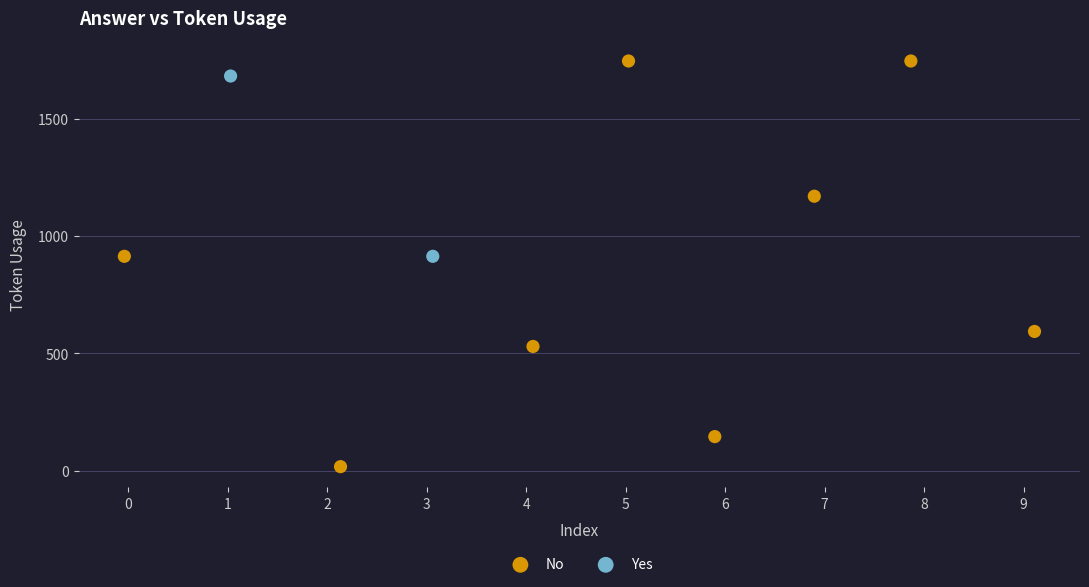

What are all the series names shown in the legend?

No, Yes